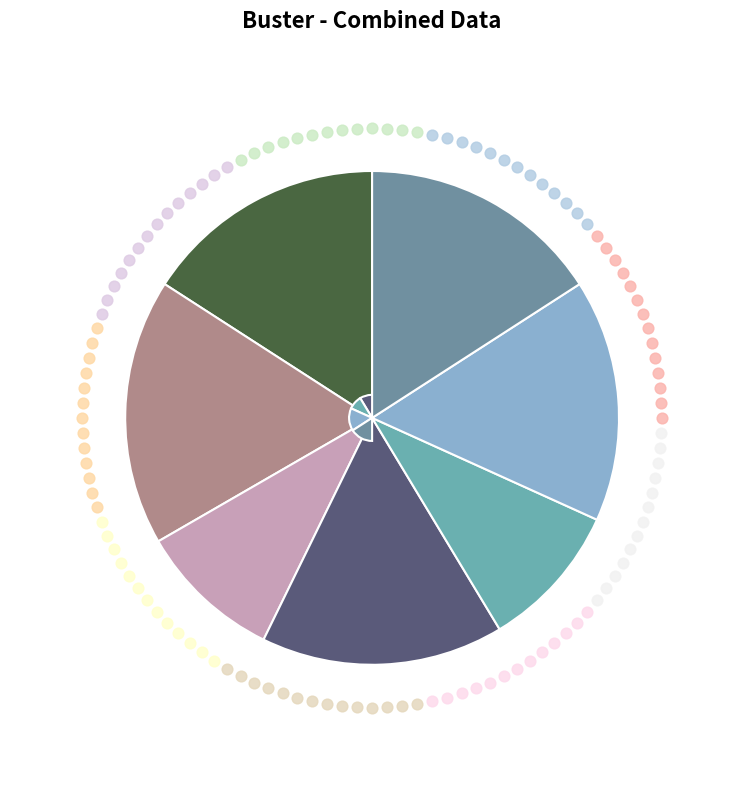

Which has a higher value, 溯府江而西山青水碧应接不暇得诗四首 or 溯府江而西山青水碧应接不暇得诗四首 其一?

溯府江而西山青水碧应接不暇得诗四首